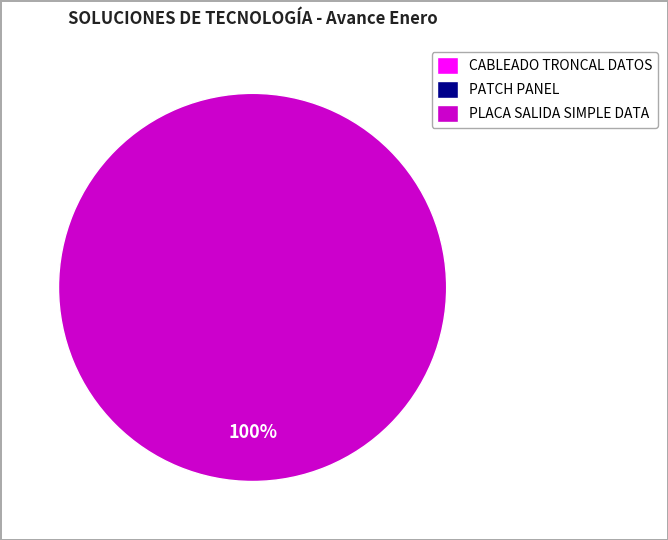

How many segments does this pie chart have?

3